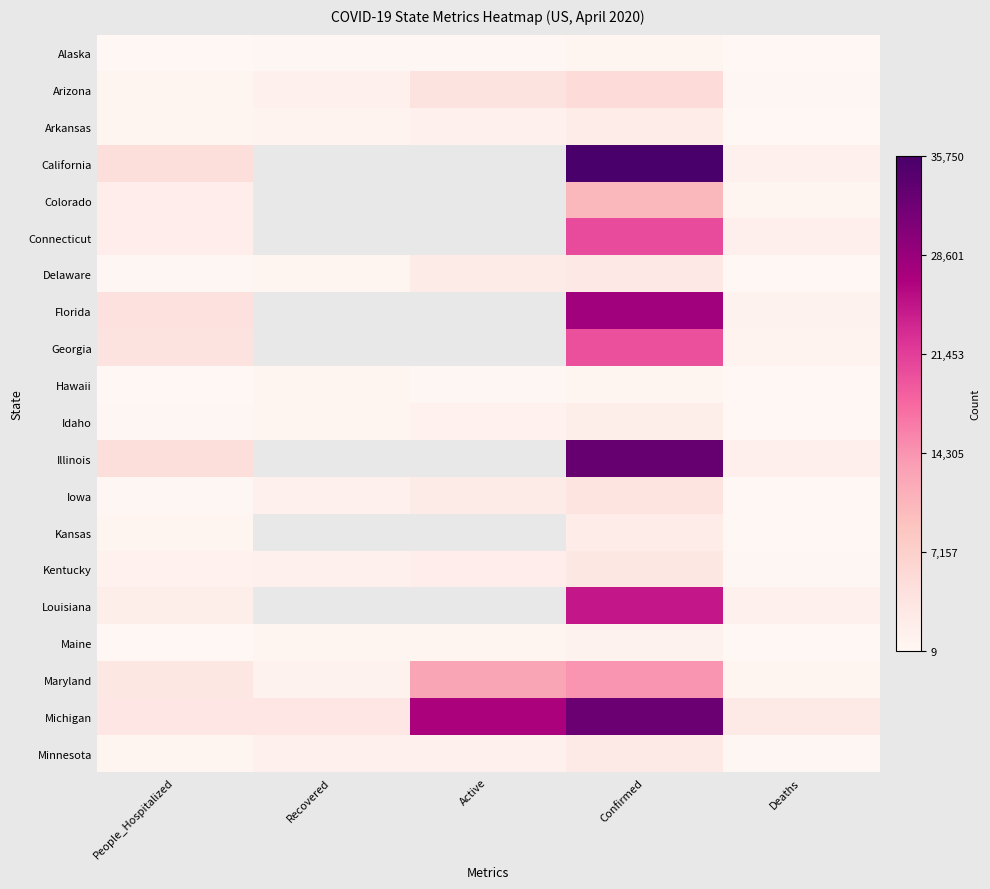

List the series in order of their peak value, lowest first.

Alaska, Hawaii, Maine, Idaho, Arkansas, Kansas, Minnesota, Delaware, Kentucky, Iowa, Arizona, Colorado, Maryland, Georgia, Connecticut, Louisiana, Florida, Michigan, Illinois, California